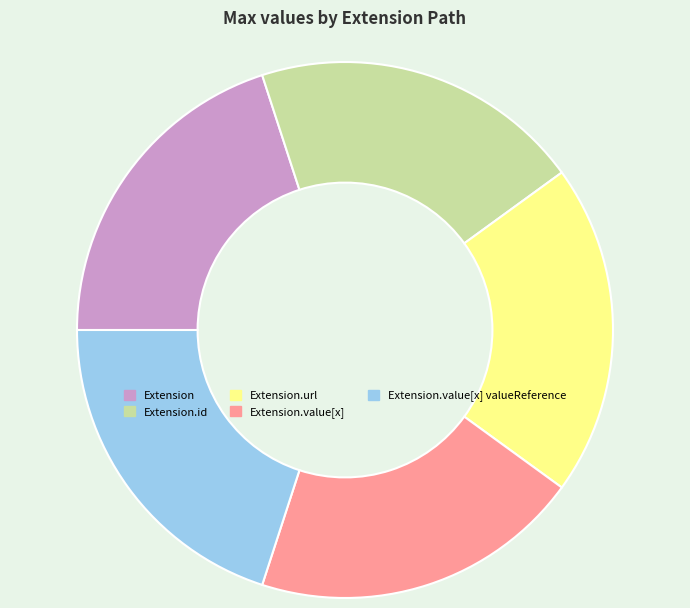

Approximately how many times larger is the value at Extension.url compared to Extension?

1.0